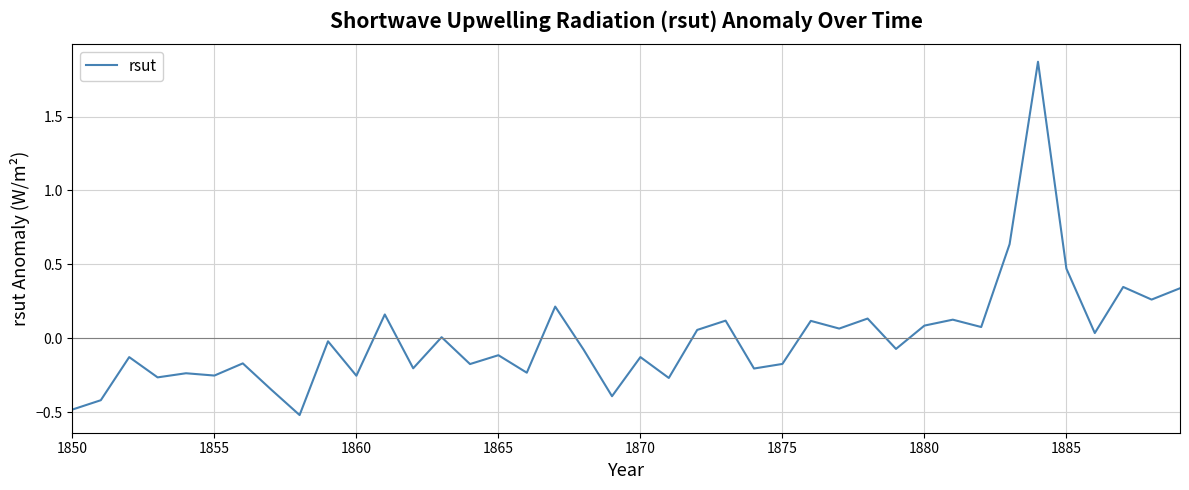

What is the smallest value displayed?

-0.5